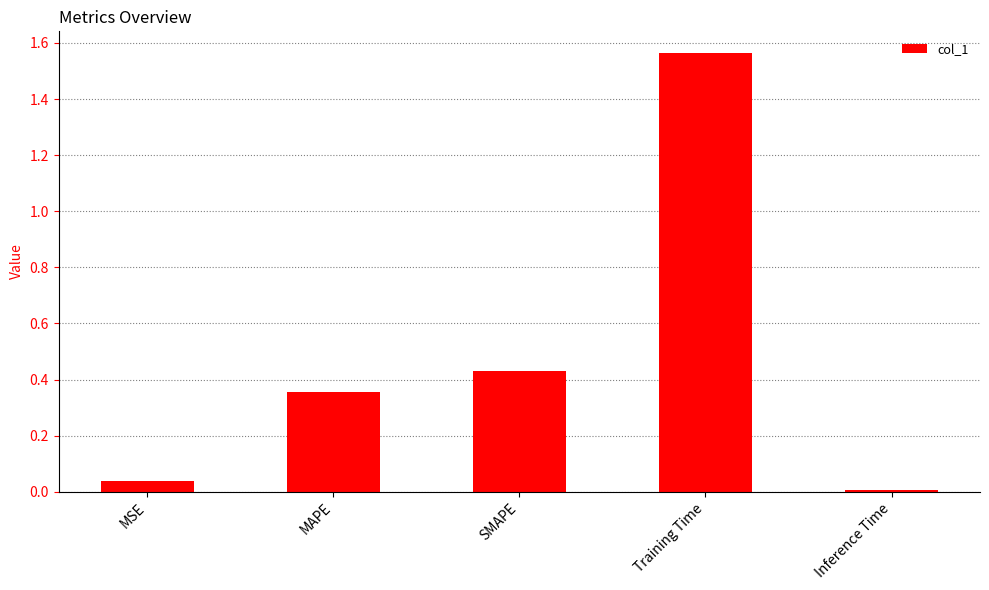

List the labels in order of value, largest first.

Training Time, SMAPE, MAPE, MSE, Inference Time